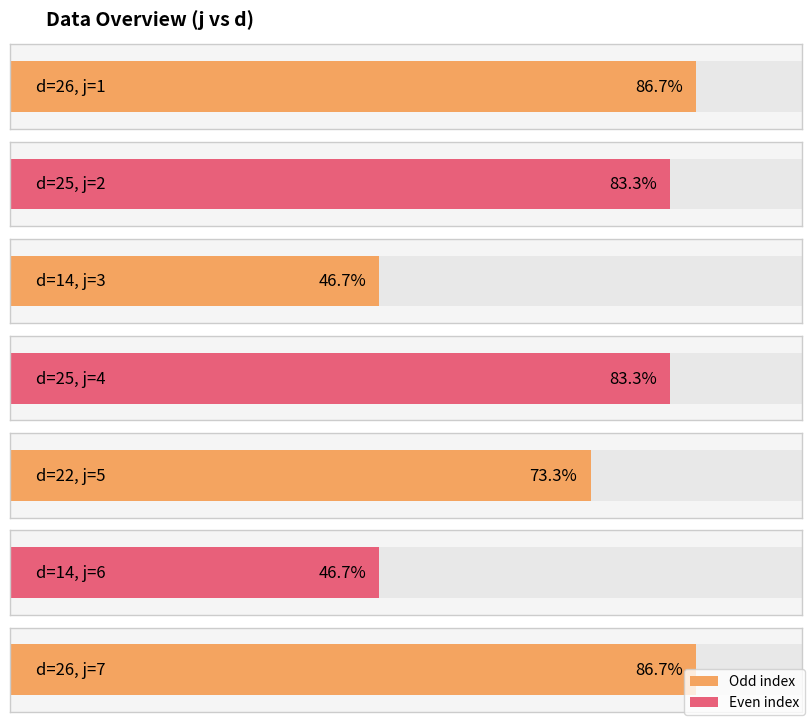

Reading left to right, extract all data points from this chart.

26=1	25=2	14=3	25=4	22=5	14=6	26=7